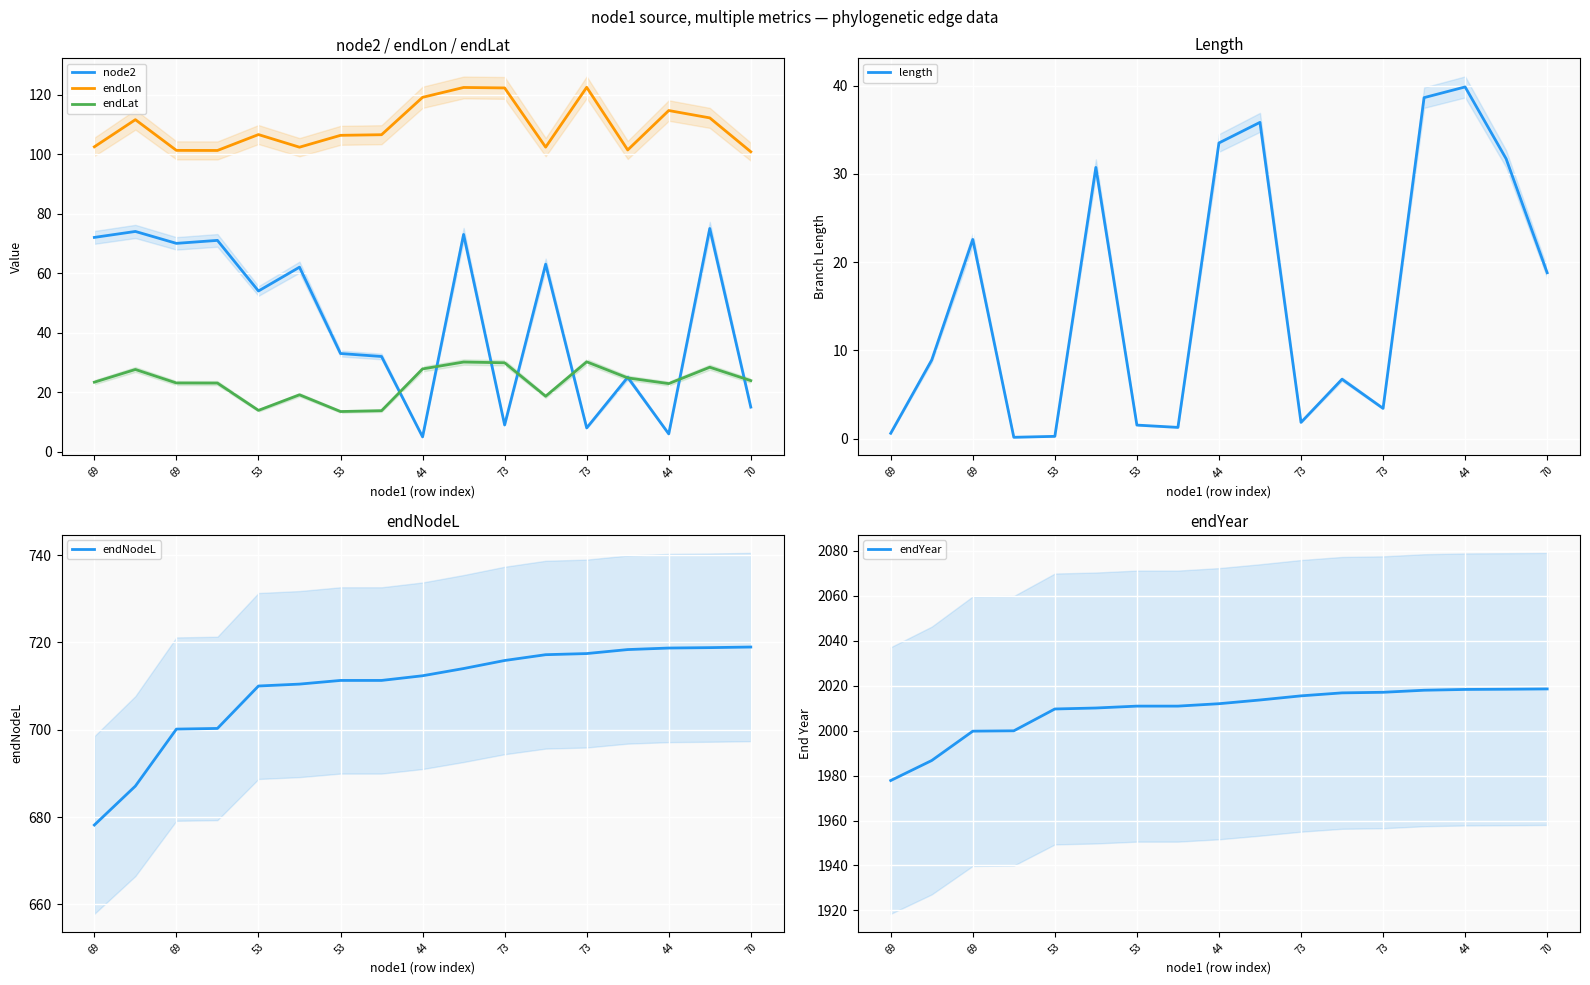

Is the value of endYear at 9 greater than the value of node2 at 44?

Yes